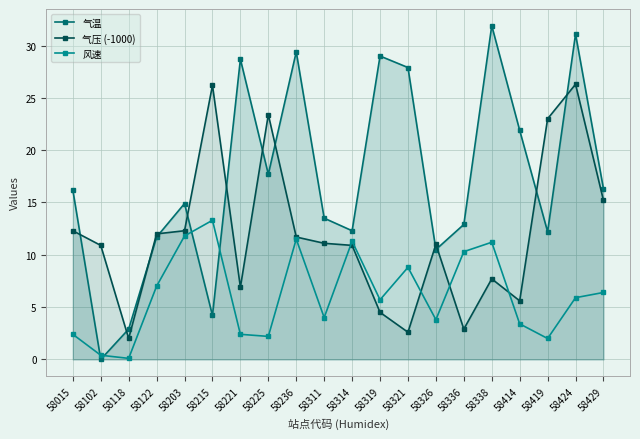

How many values in the 气温 series exceed 16?

10